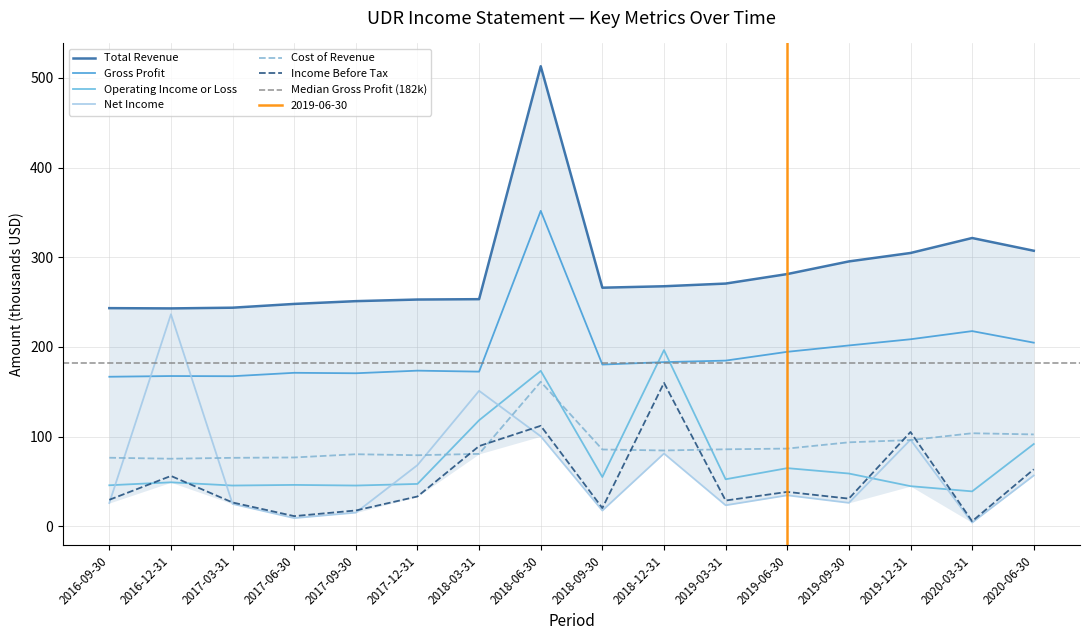

In Net Income, how many points are lower than both neighbors (excluding endpoints)?

5